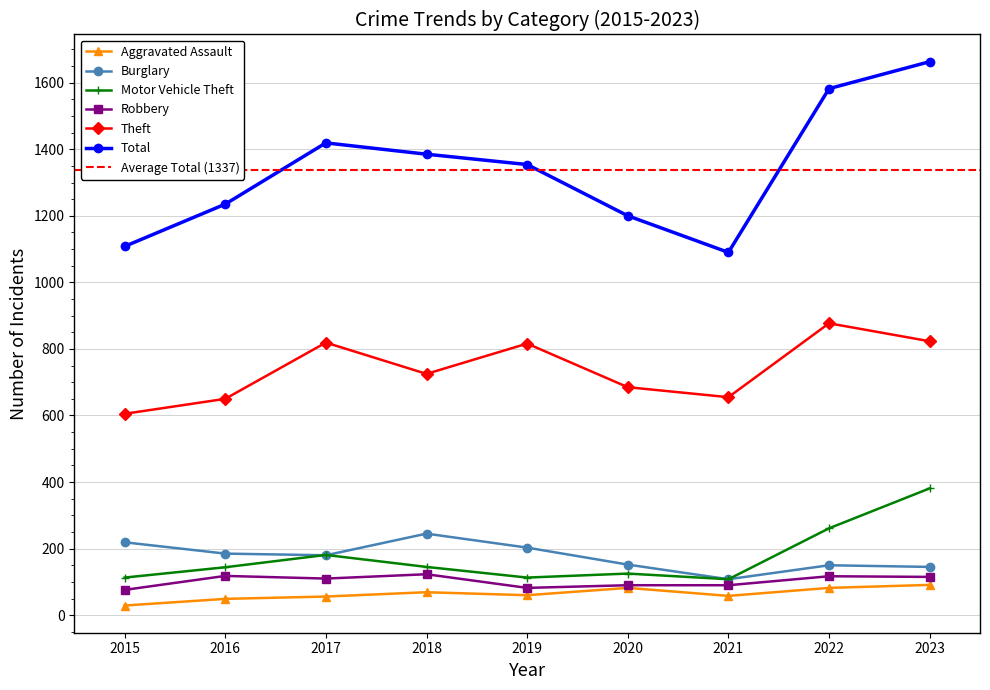

Which series changed the most between 2019 and 2020?

Total